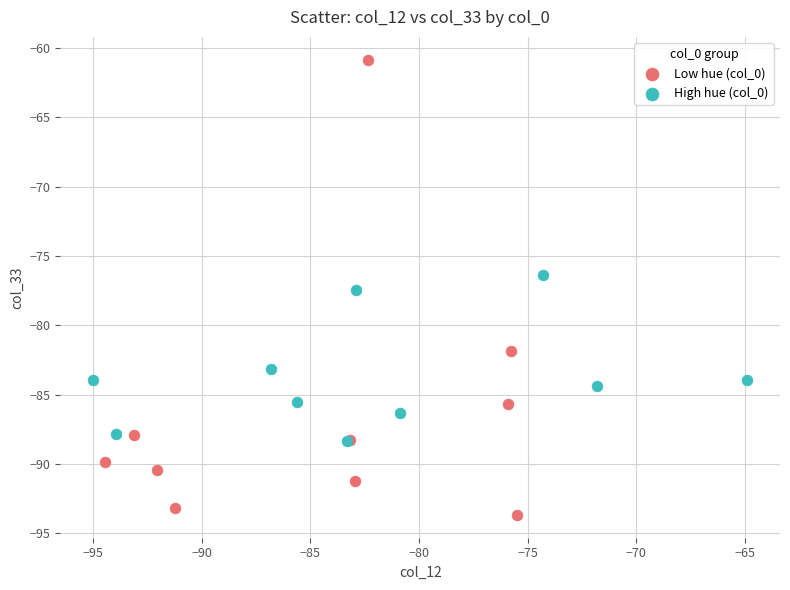

Which series reaches the minimum Y coordinate?

Low hue (col_0)